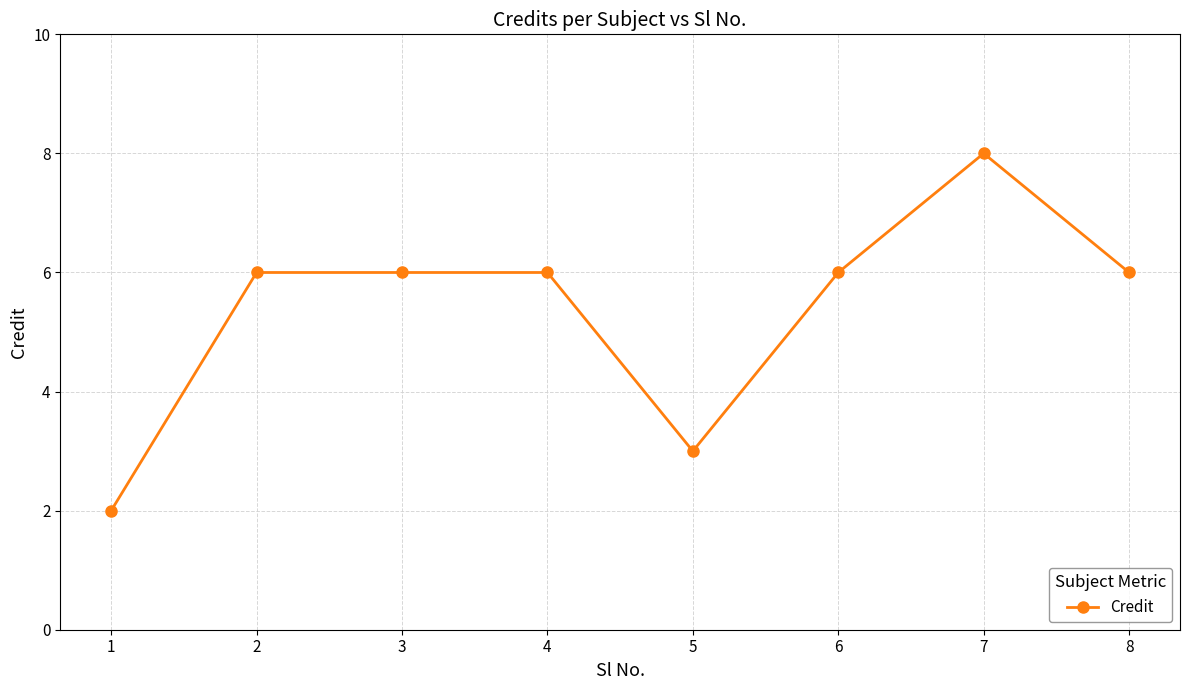

Which has a higher value, 7 or 5?

7